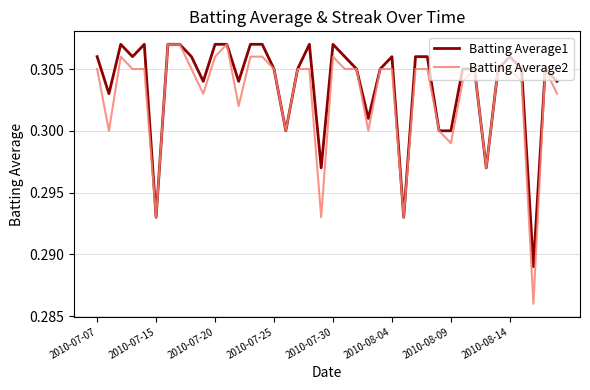

Which series has the widest spread of values?

Batting Average2